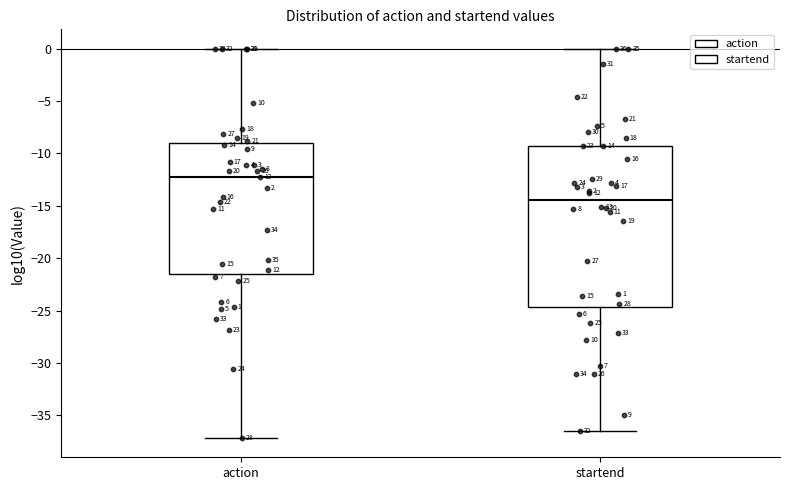

Comparing the boxes themselves (not the whiskers), which one is the tallest?

startend